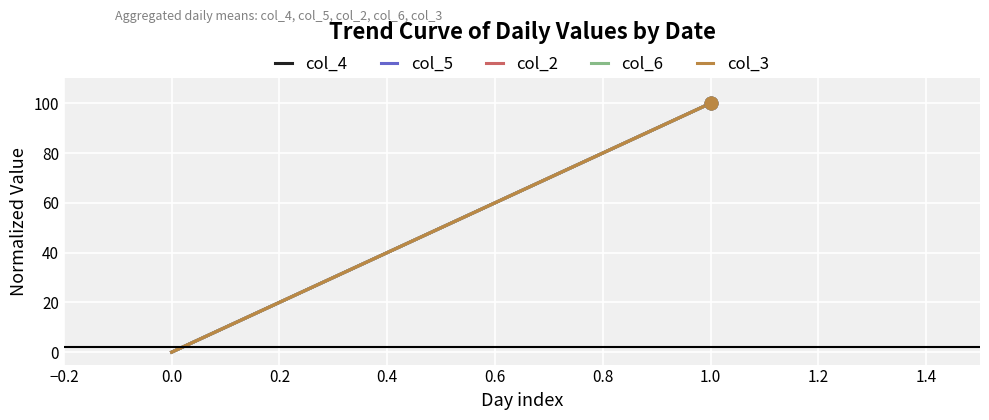

Between 0.0 and 1.0, which series saw the biggest shift?

col_4